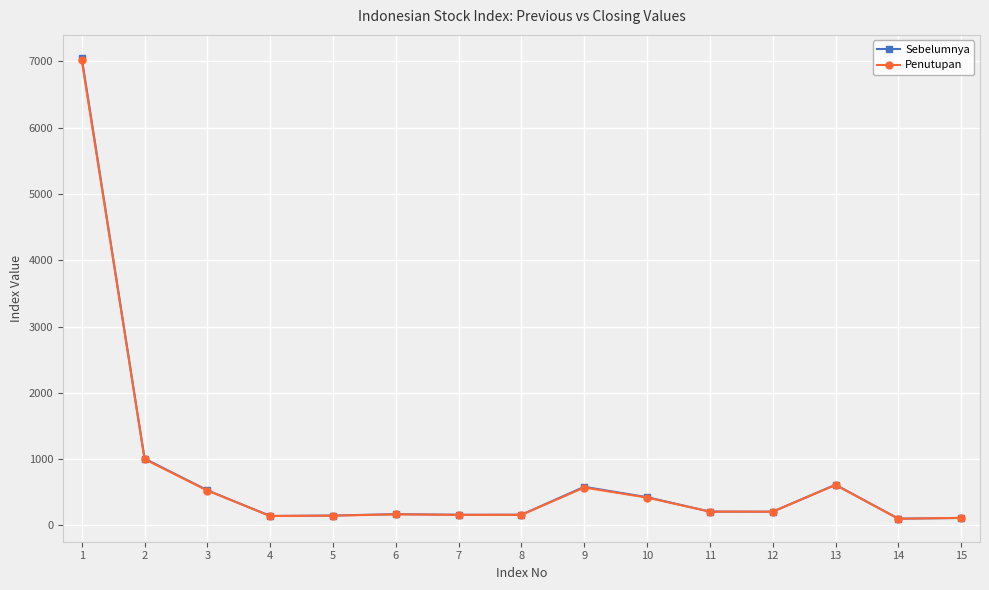

How many categories are shown in the chart?

15